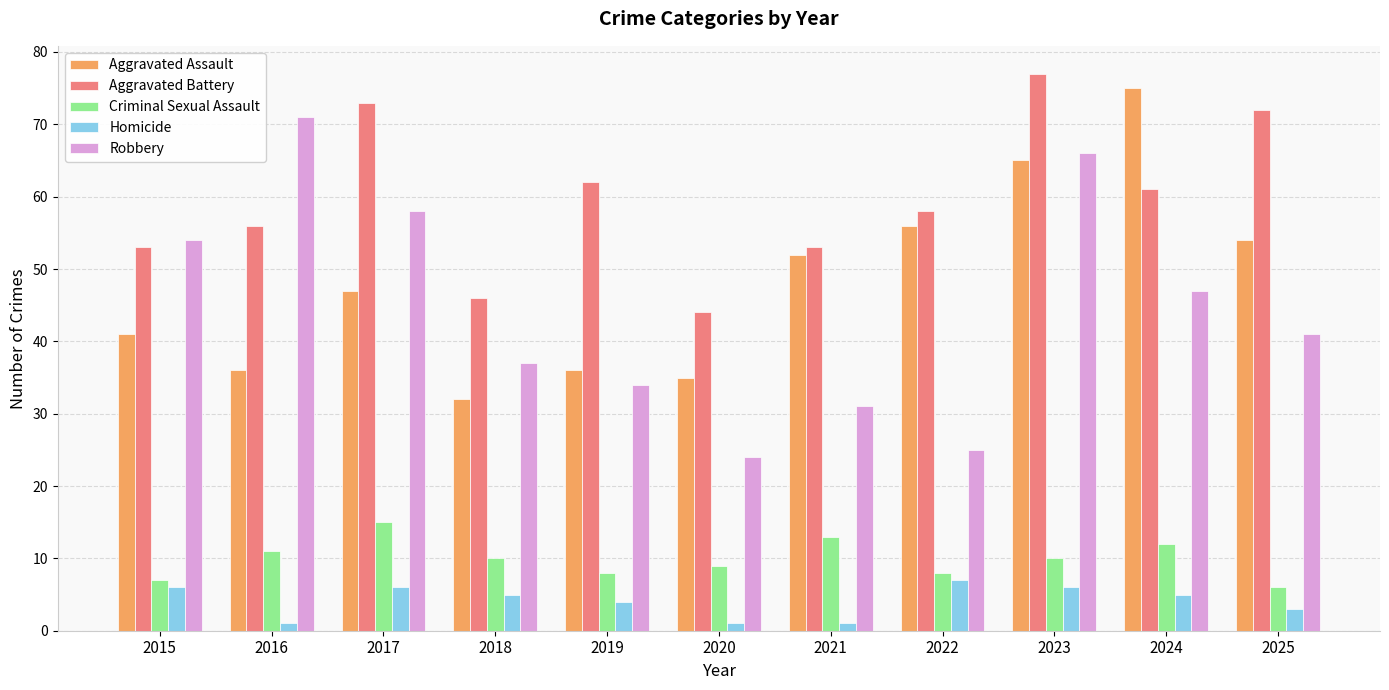

What is the difference between the Homicide values at 2022 and 2018?

2